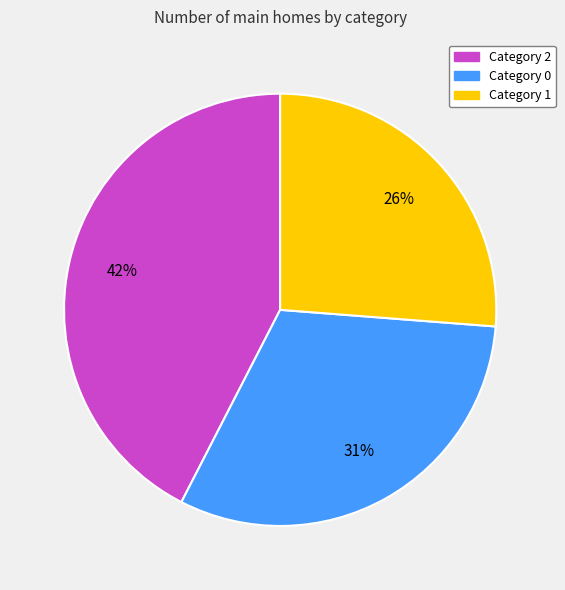

Is there a majority slice in this chart?

No